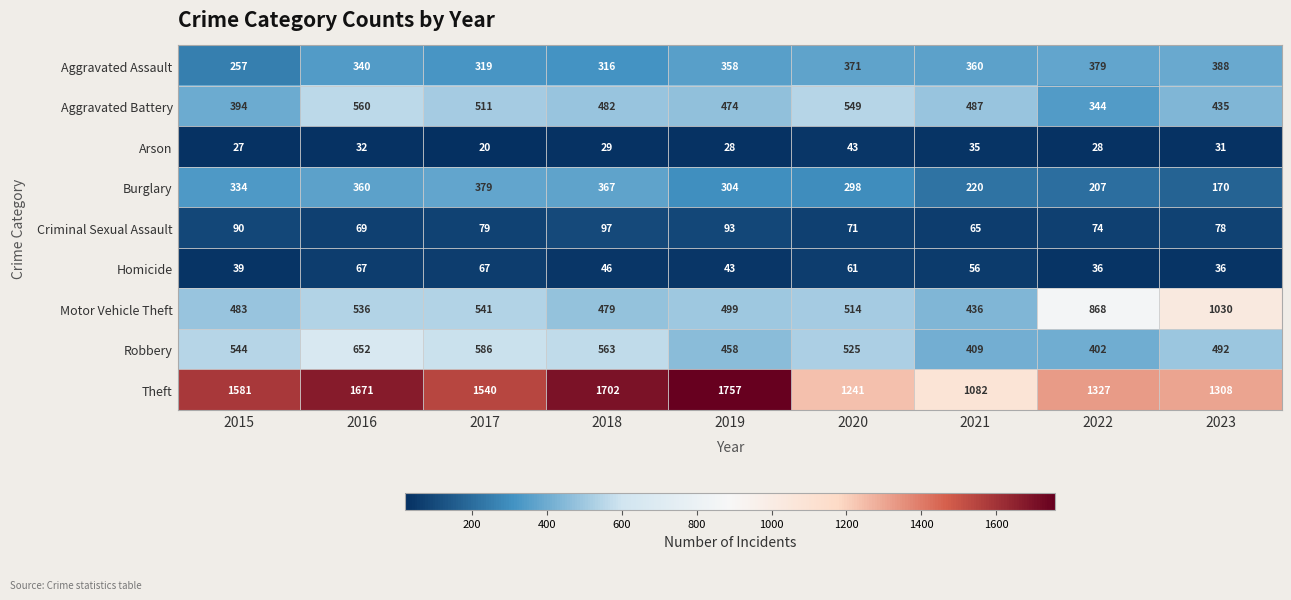

What is the total value across all series at 2018?

4081